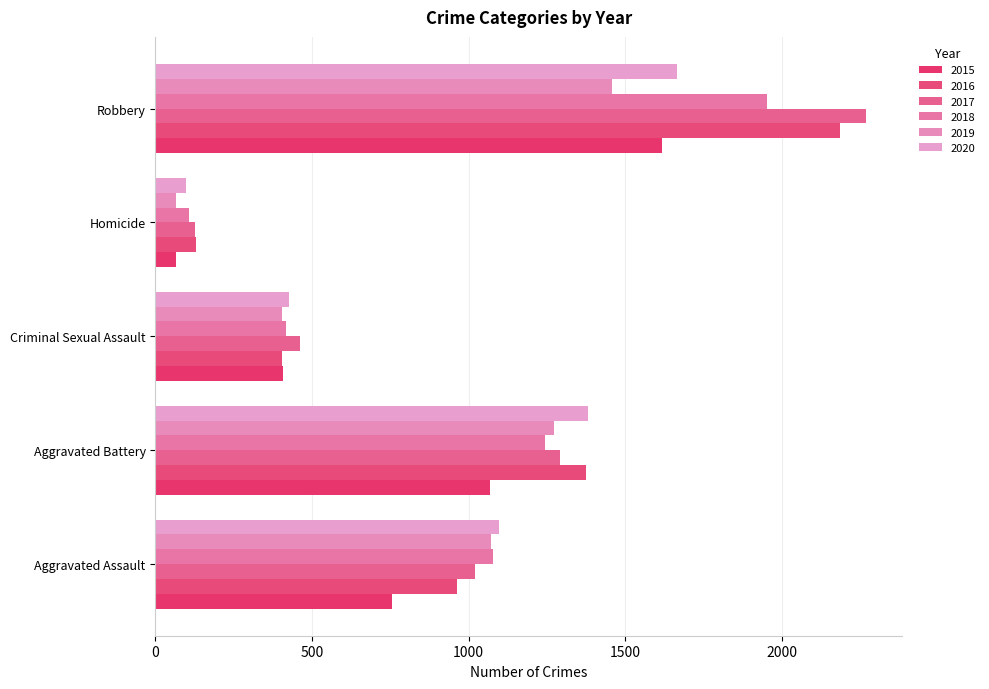

What is the highest value of the 2020 series?

1664